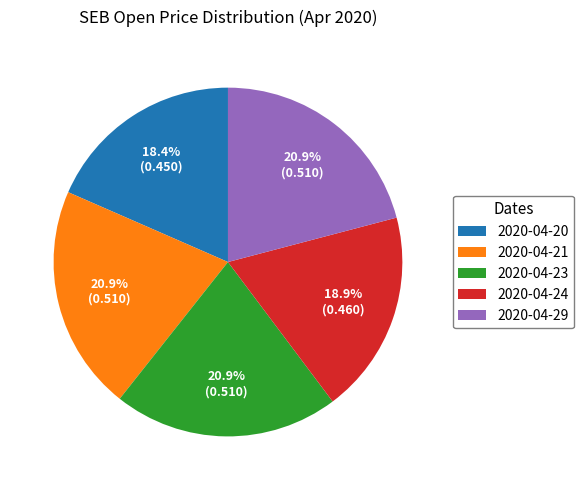

What is the total percentage of 2020-04-29 and 2020-04-20?

39.3%